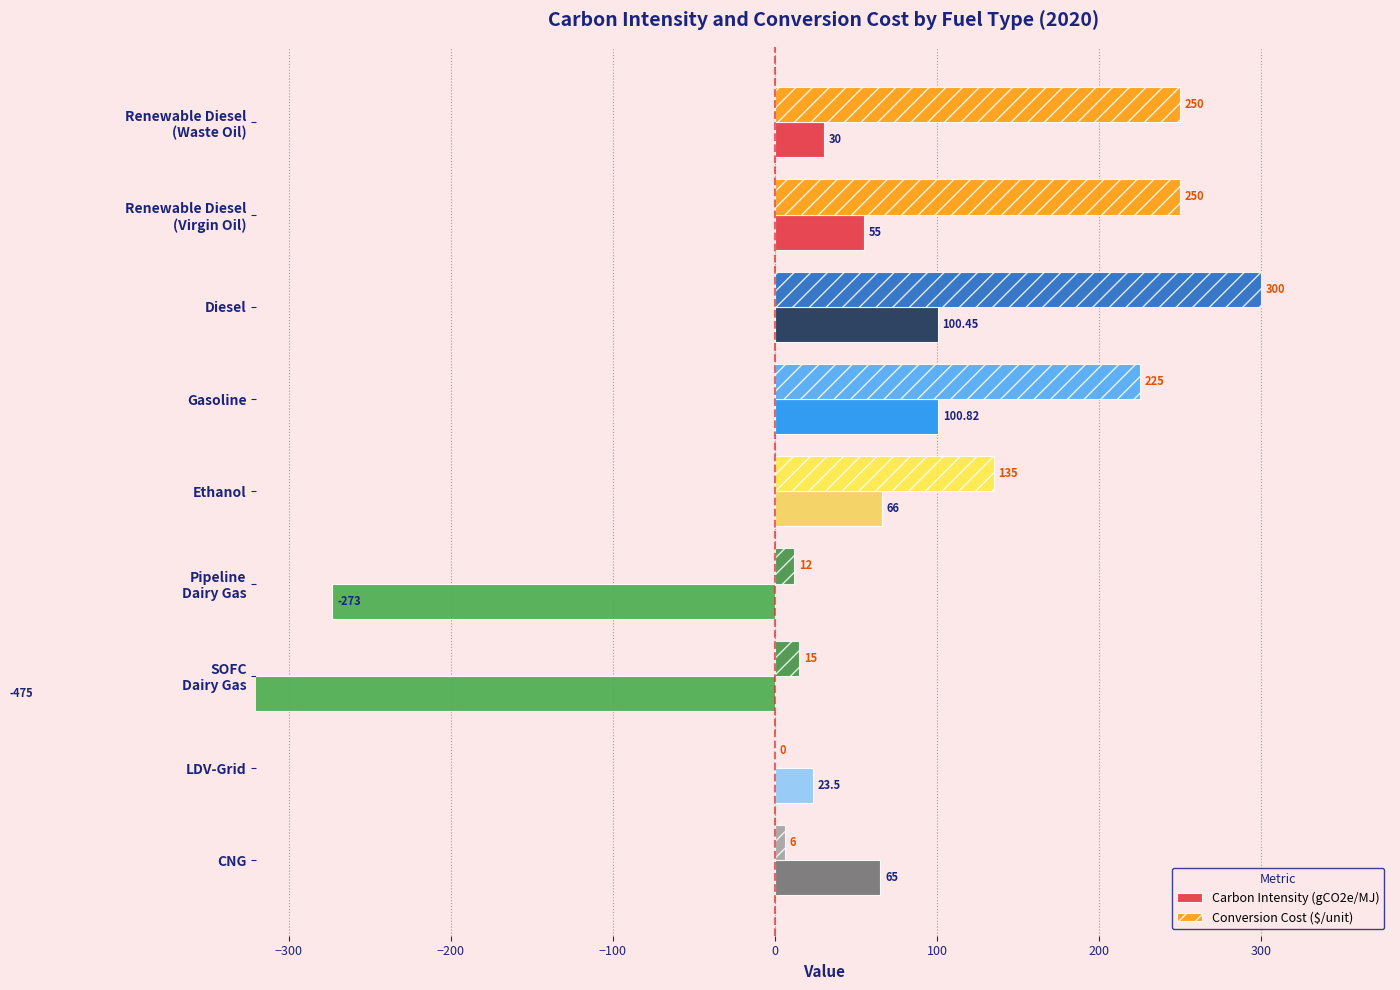

What are all the series names shown in the legend?

Carbon Intensity (gCO2e/MJ), Conversion Cost ($/unit)